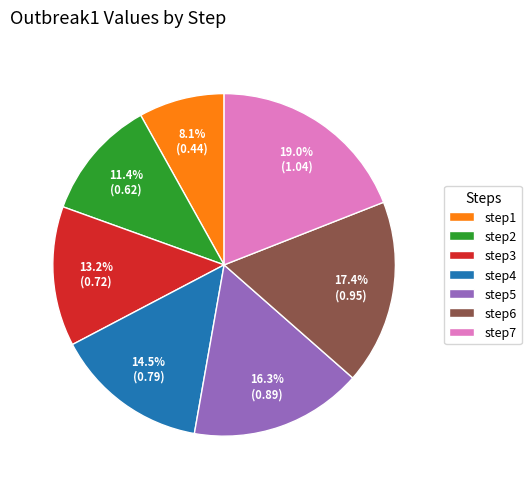

To the nearest percent, what portion does step5 represent?

16%